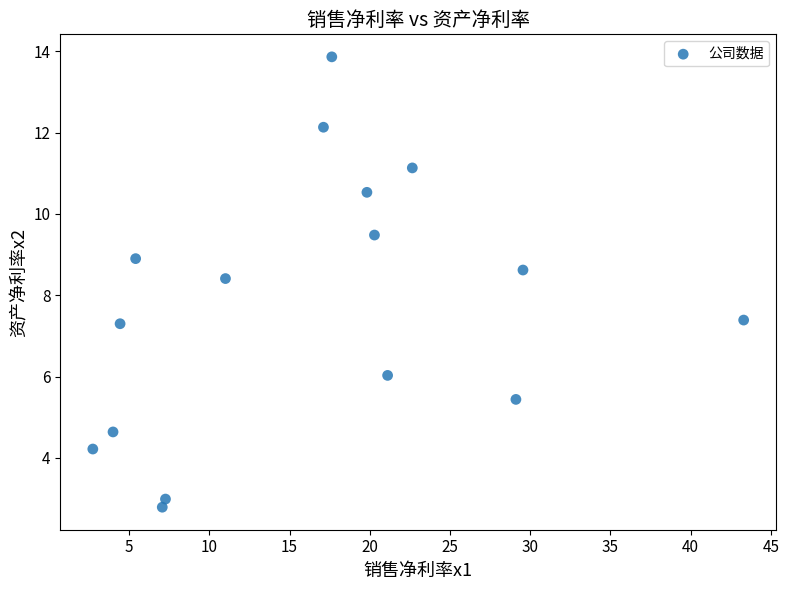

What is the range of Y values (max minus min)?

11.1